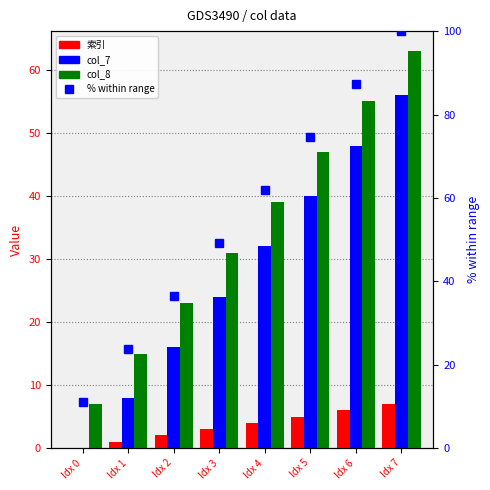

How many distinct data groups are displayed?

4